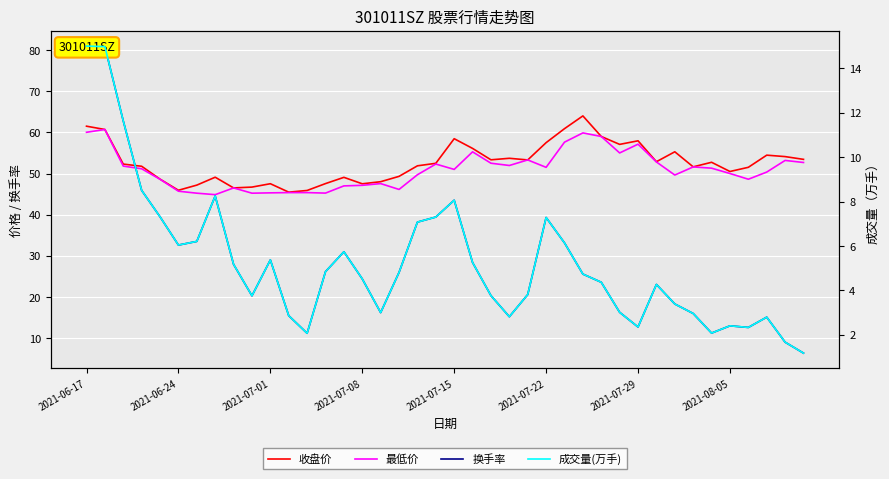

Where does the 收盘价 series first go above 52?

2021-06-17